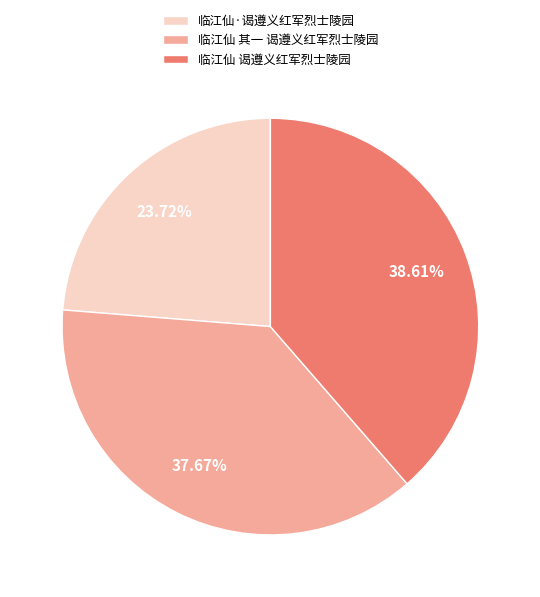

Combined, do 临江仙 其一 谒遵义红军烈士陵园 and 临江仙·谒遵义红军烈士陵园 account for over 50%?

Yes